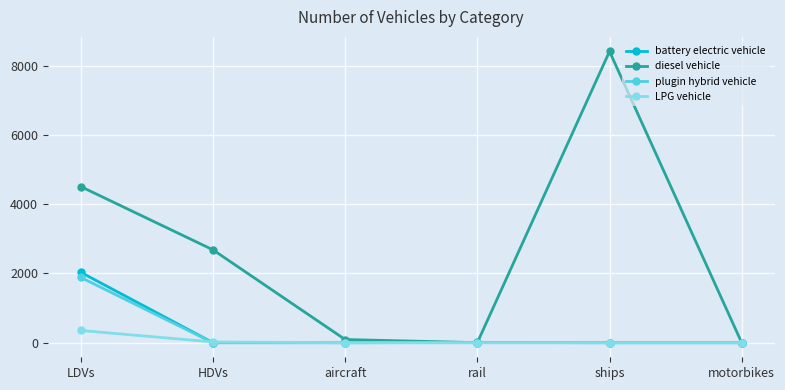

What is the average value of the plugin hybrid vehicle series?

314.2